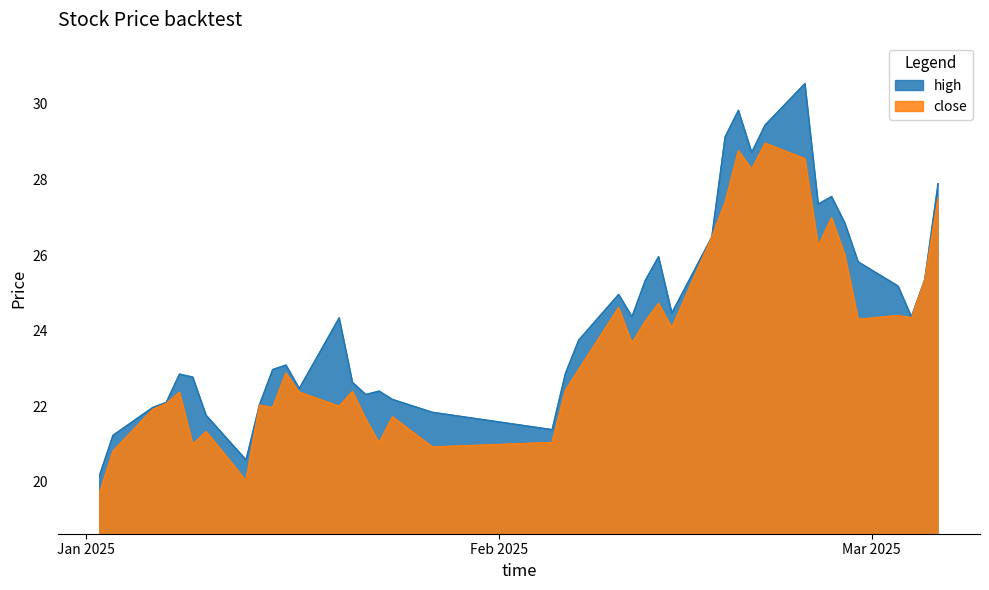

True or false: high has more than 0 points higher than both neighbors.

True